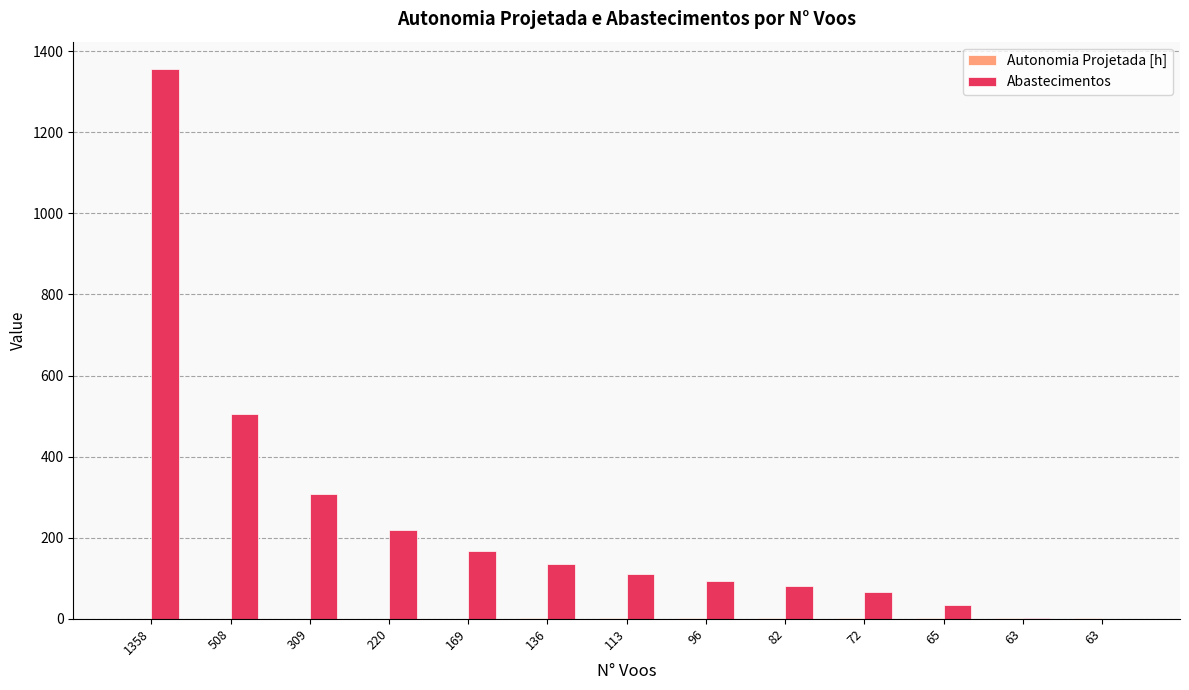

Reading left to right, what are all the values shown in this chart?

Autonomia Projetada [h]: 0.1	0.2	0.3	0.4	0.5	0.6	0.7	0.8	0.9	1.0	1.1	1.2	1.2
Abastecimentos: 1356.0	506.0	307.0	218.0	167.0	134.0	111.0	94.0	80.0	66.0	34.0	1.0	0.0